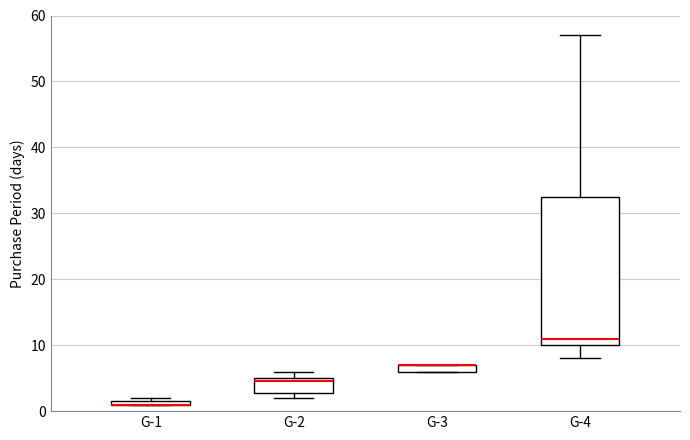

Comparing the boxes themselves (not the whiskers), which one is the tallest?

G-4